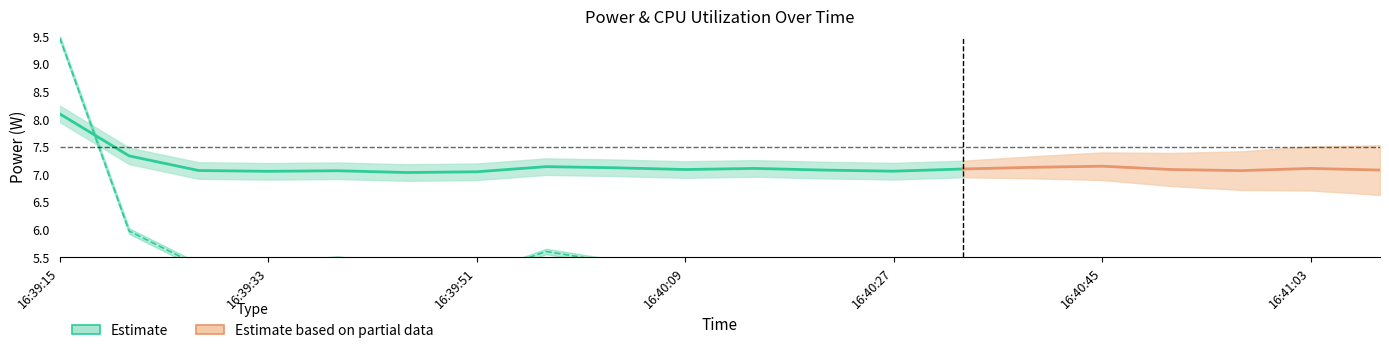

What is the value of the Total Power point at the 4th from the left?

7.1